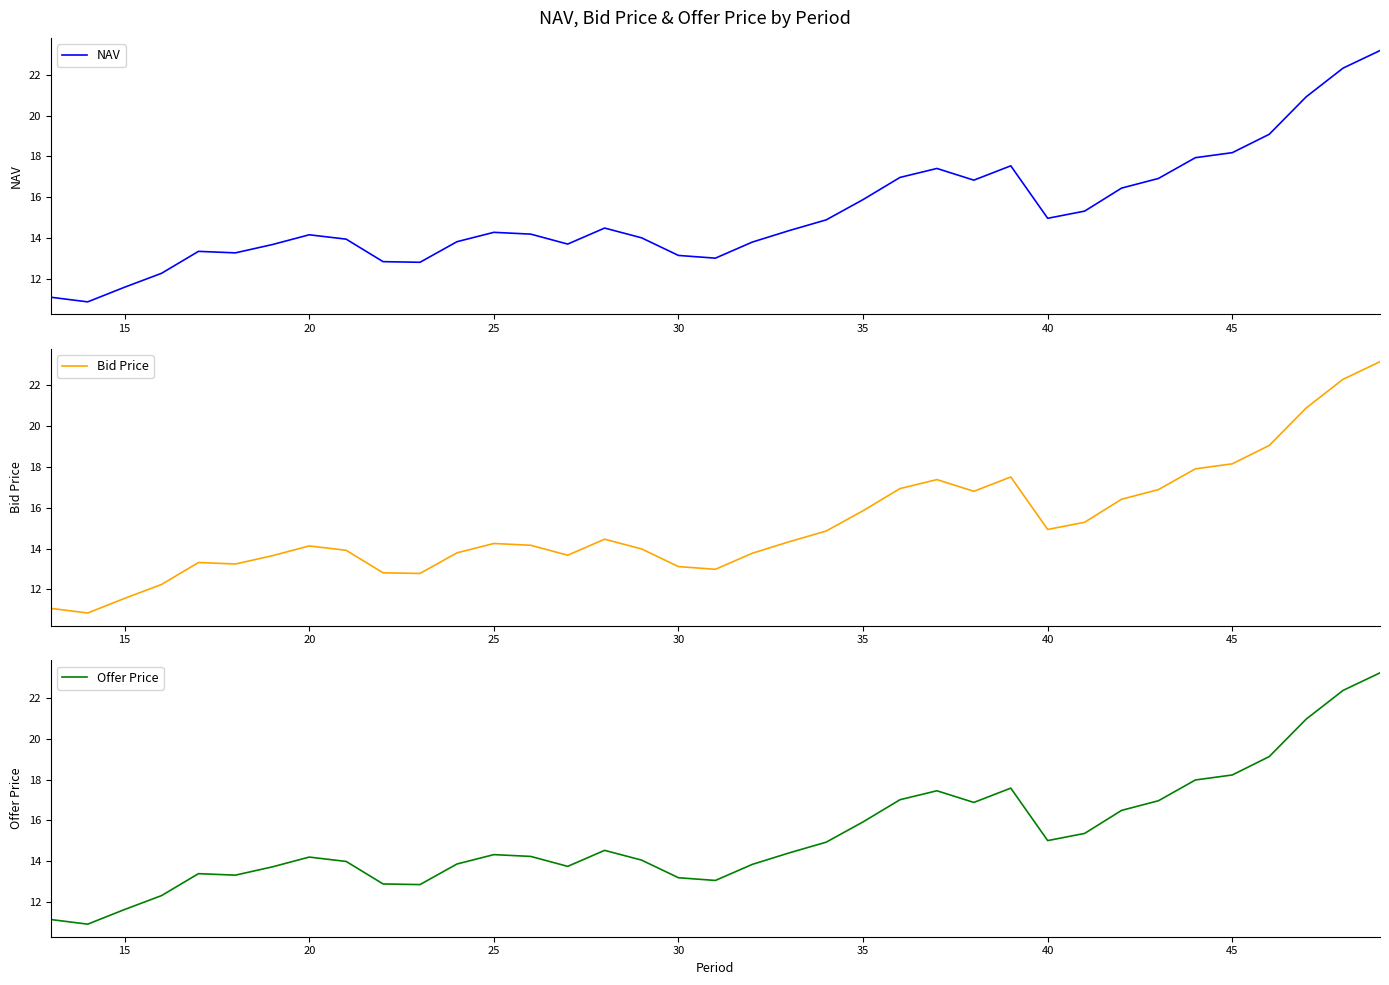

What is the value of the Bid Price point at the 18th from the left?

13.1